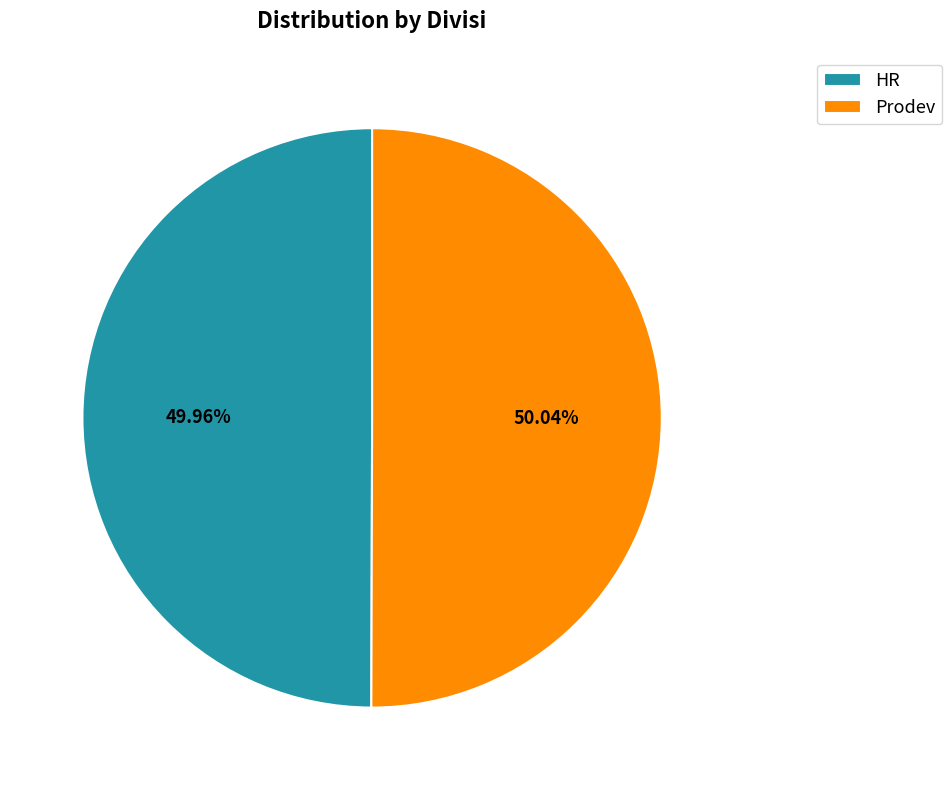

Combined, do Prodev and HR account for over 50%?

Yes